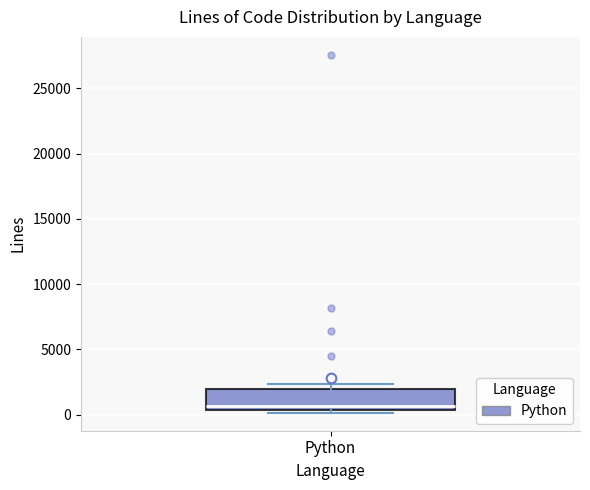

Read this box plot against the y-axis: the position of the median line, the range covered by the box, and the ends of both whiskers. The values are not printed on the chart, so give them approximately, as read against the axis.

median 500 (just above the box's lower edge), box 500 to 2000, whiskers 0 to 2500